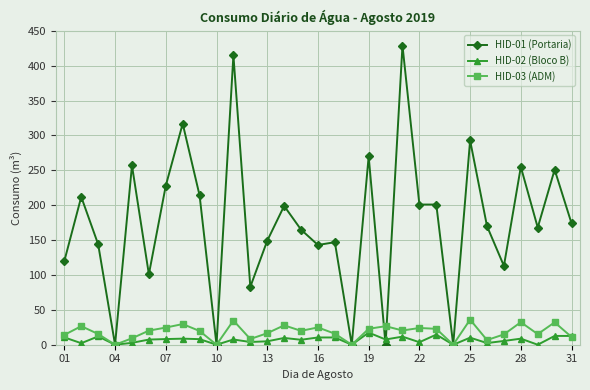

Which series has the largest range (max minus min)?

HID-01 (Portaria)